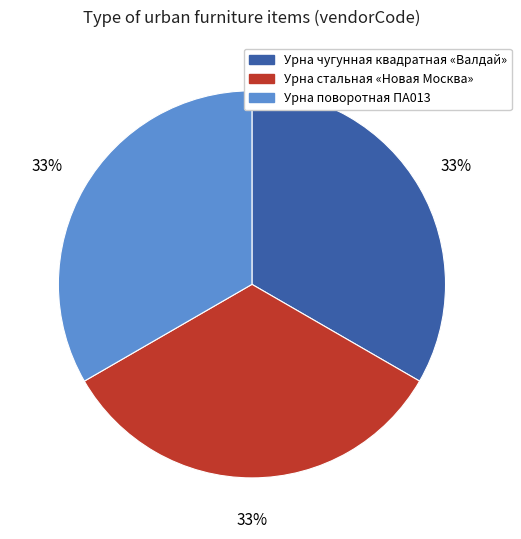

Is it true that Урна чугунная квадратная «Валдай» is 43% of the pie?

False